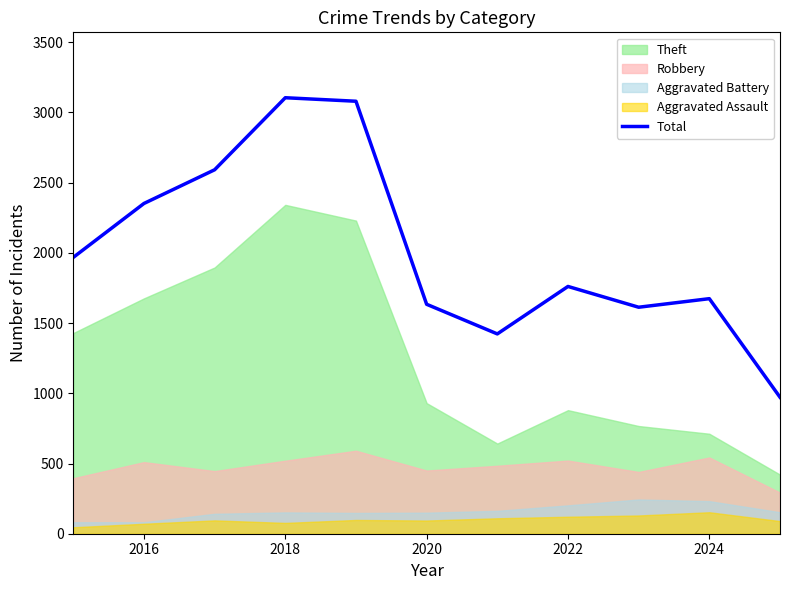

How many lines are shown in the chart?

1